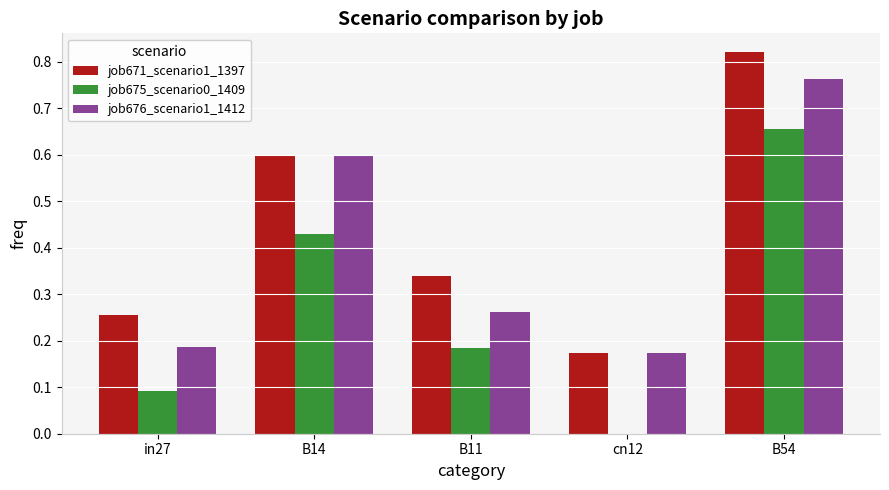

The job675_scenario0_1409 series shows 0.1 at B14. True or false?

False